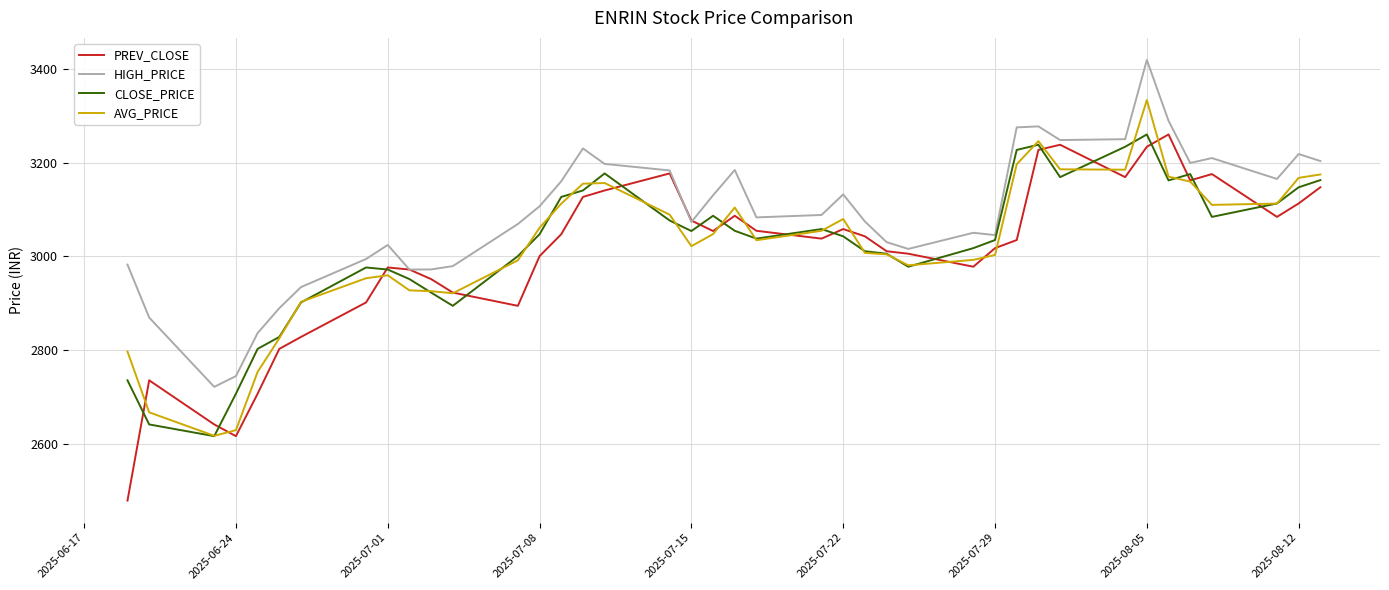

What is the maximum value for HIGH_PRICE?

3419.0